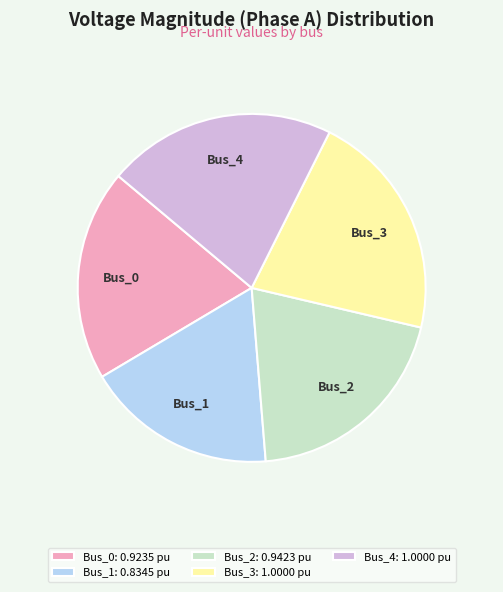

How many slices are in this pie chart?

5